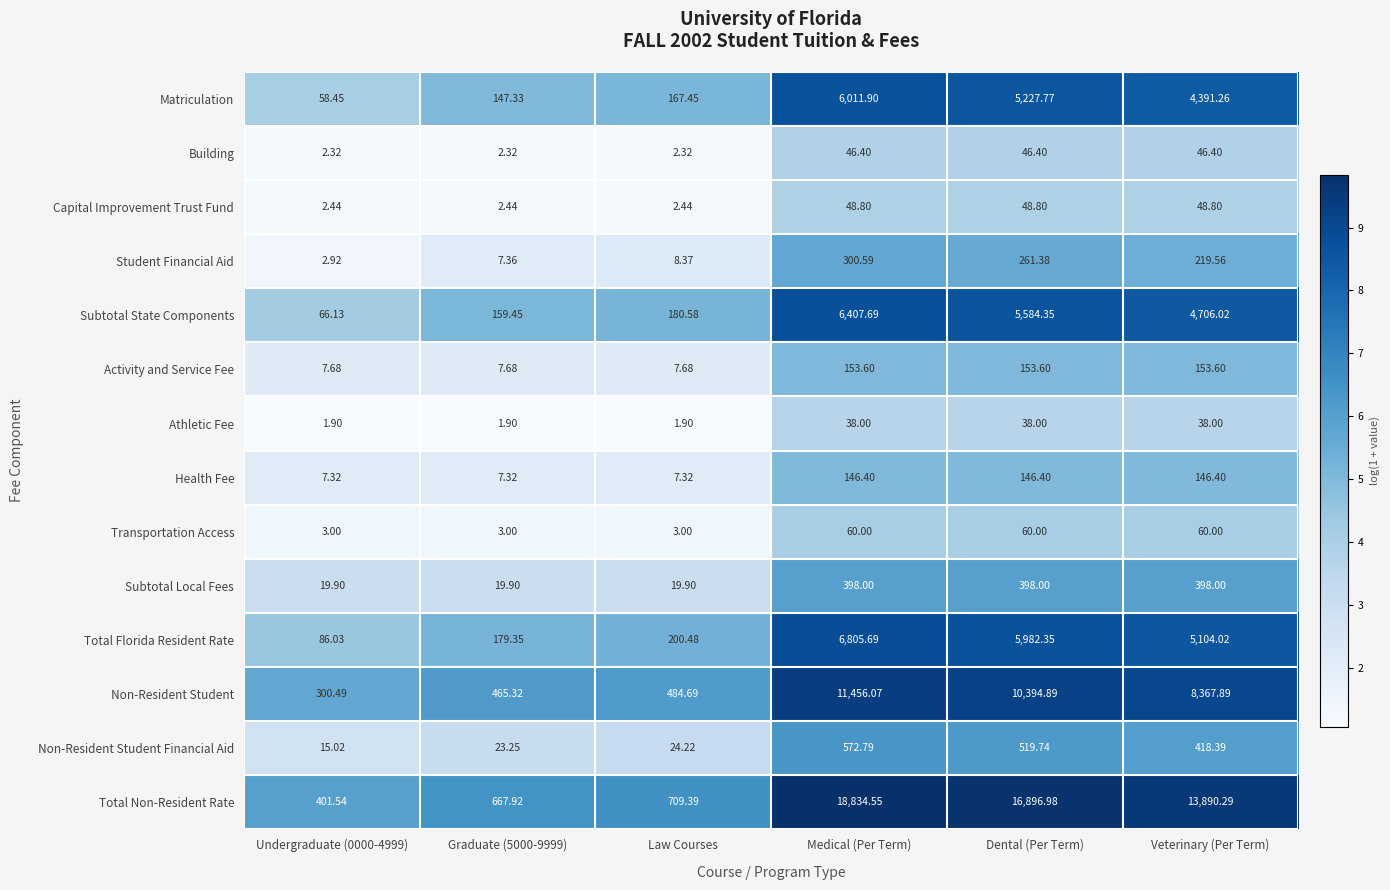

List the series in order of their peak value, highest first.

Total Non-Resident Rate, Non-Resident Student, Total Florida Resident Rate, Subtotal State Components, Matriculation, Non-Resident Student Financial Aid, Subtotal Local Fees, Student Financial Aid, Activity and Service Fee, Health Fee, Transportation Access, Capital Improvement Trust Fund, Building, Athletic Fee